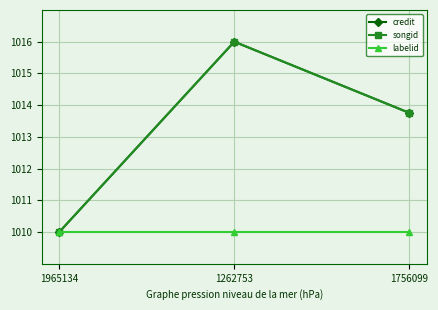

What is the value of the labelid point at the 3rd from the left?

1010.0